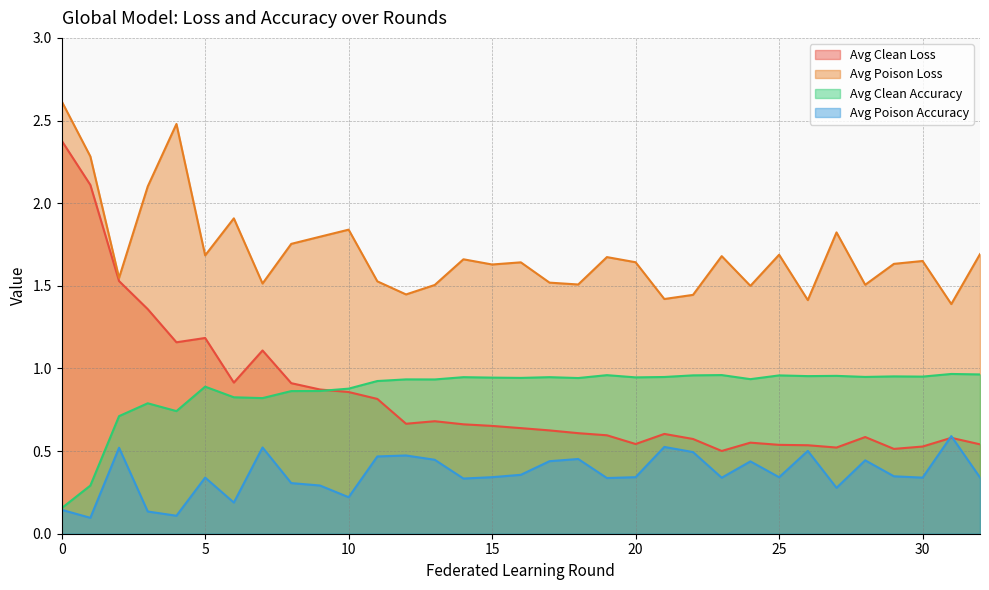

Rank the categories by avg_poison_loss value from highest to lowest.

0, 4, 1, 3, 6, 10, 27, 9, 8, 32, 25, 5, 23, 19, 14, 30, 20, 16, 29, 15, 2, 11, 17, 7, 18, 28, 13, 24, 12, 22, 21, 26, 31